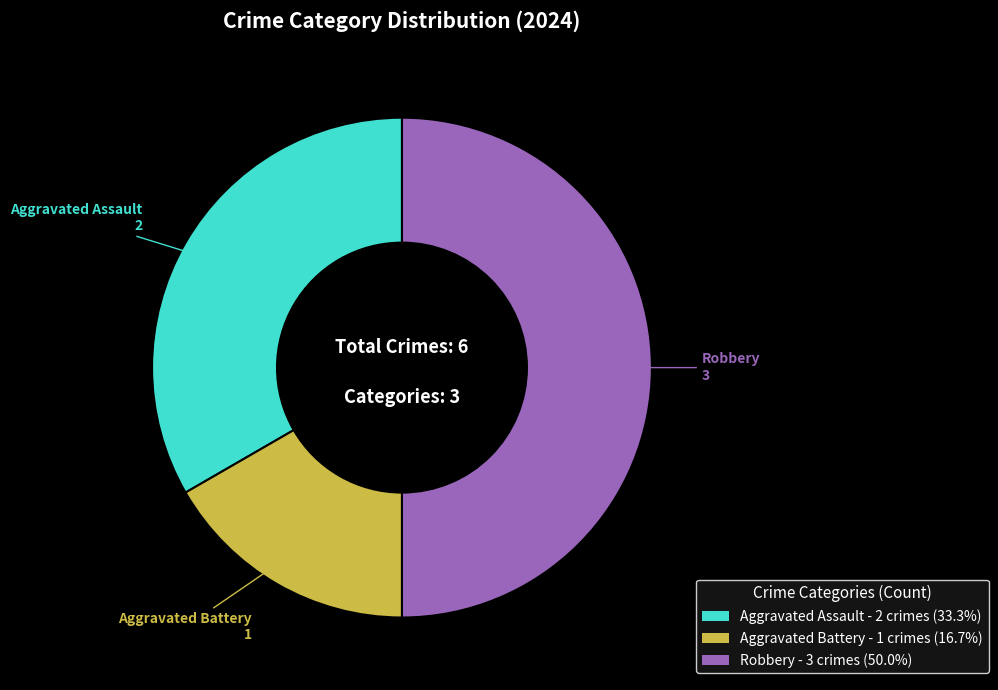

Is Aggravated Assault - 2 crimes (33.3%) the majority of the pie?

No